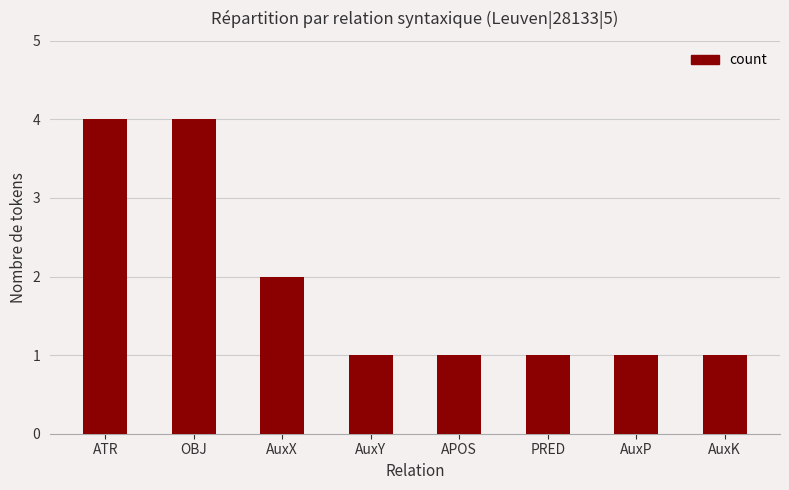

How many values are between 1 and 4?

8